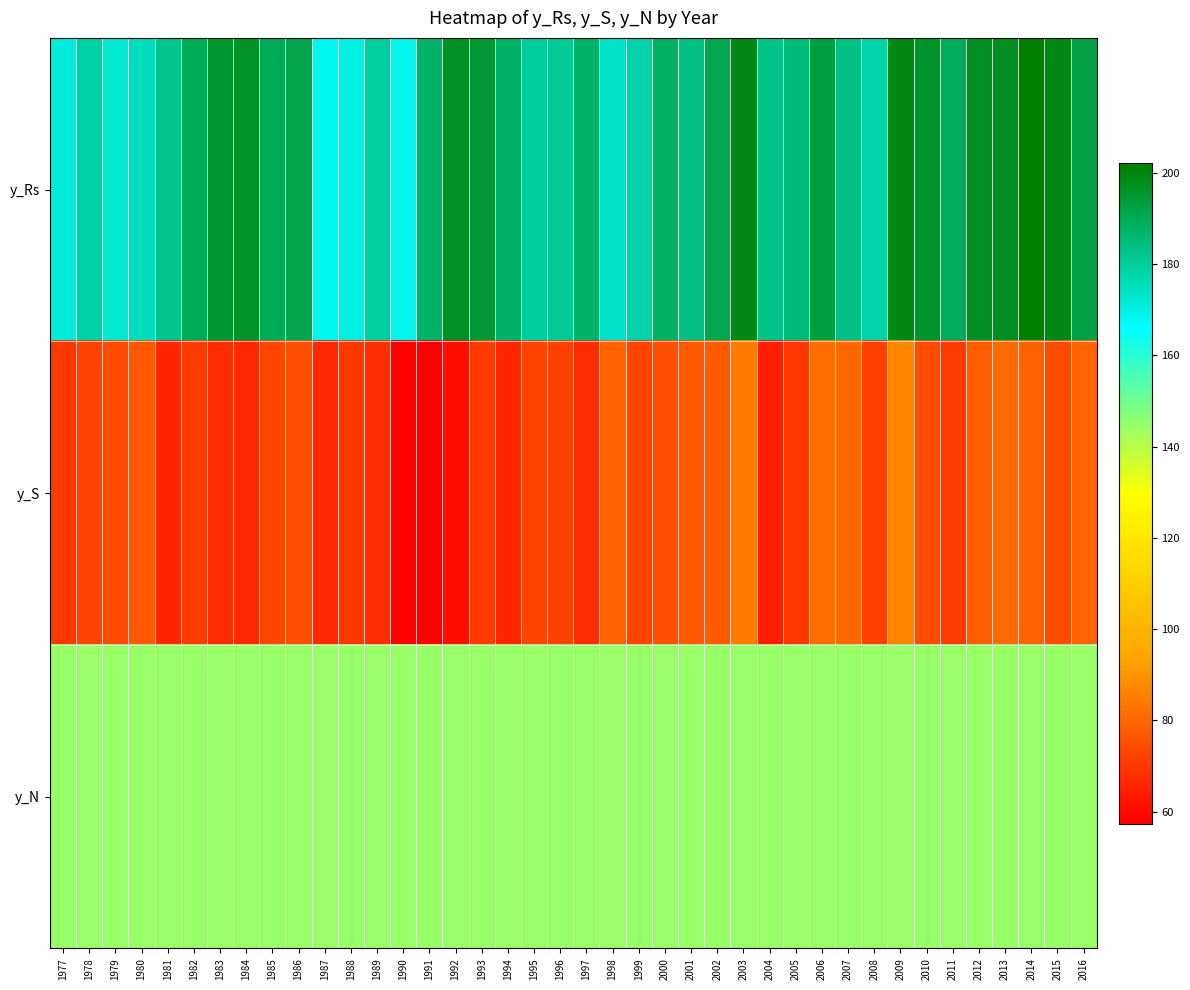

At which category is the sum across all series the highest?

2009